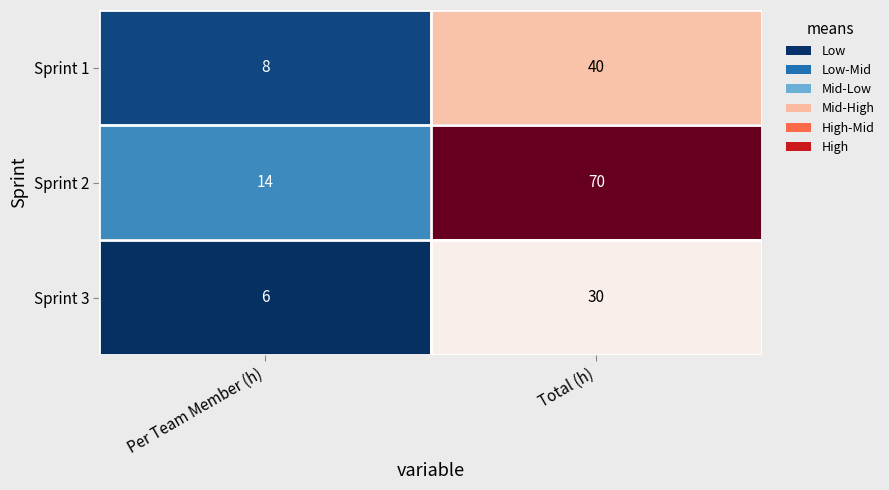

What is the spread (max minus min) of values at Total (h)?

40